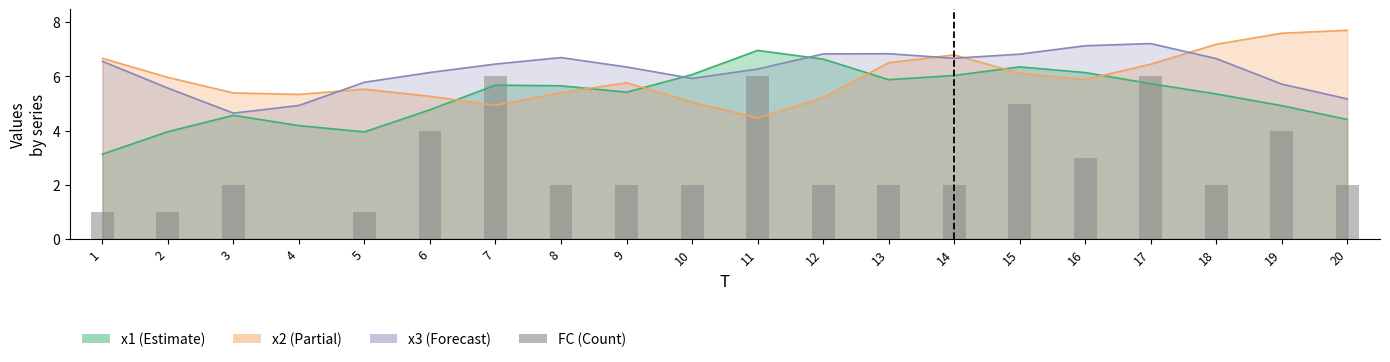

What is the difference between the maximum and minimum values?

6